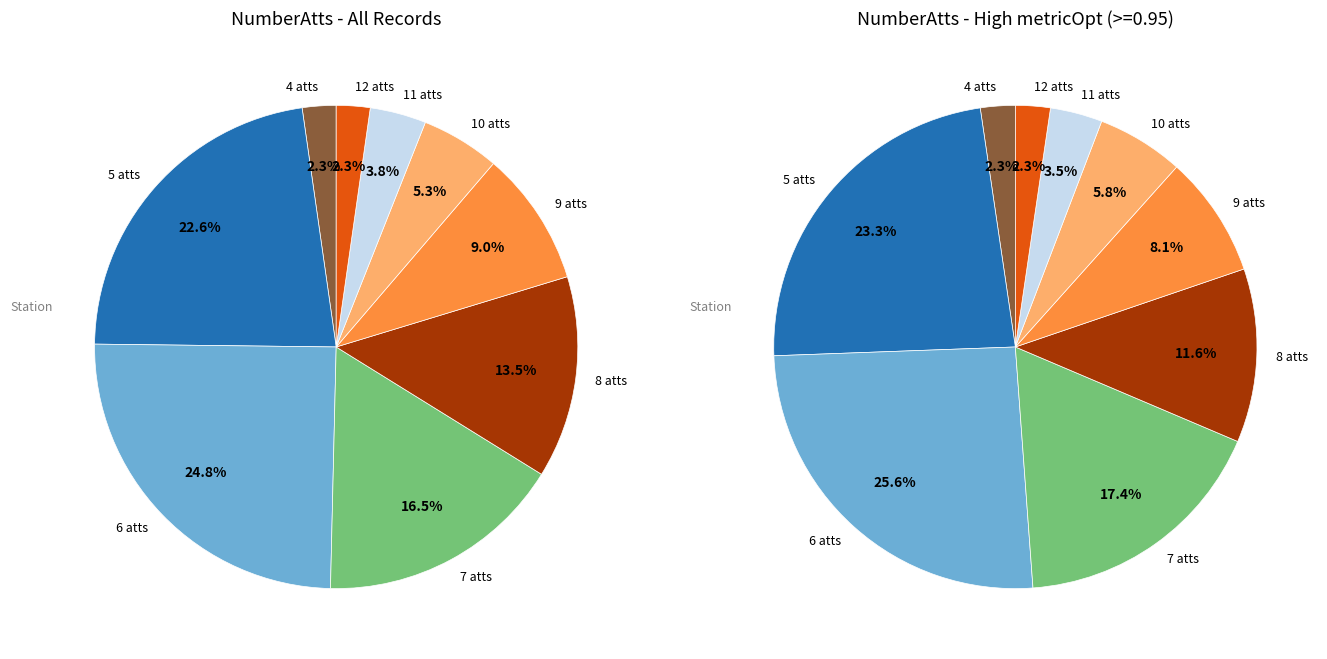

Approximately how many times larger is the value at 10 compared to 11?

1.4